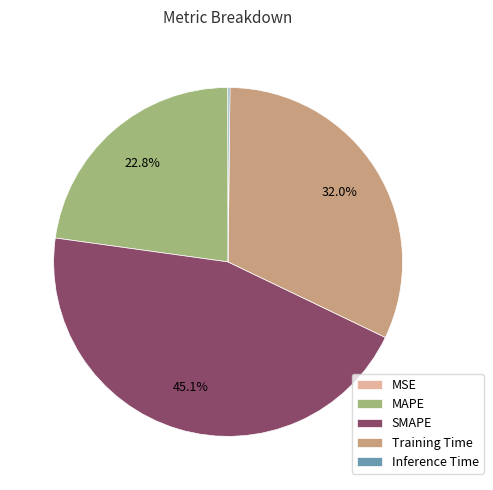

Which category has the biggest portion of the pie?

SMAPE